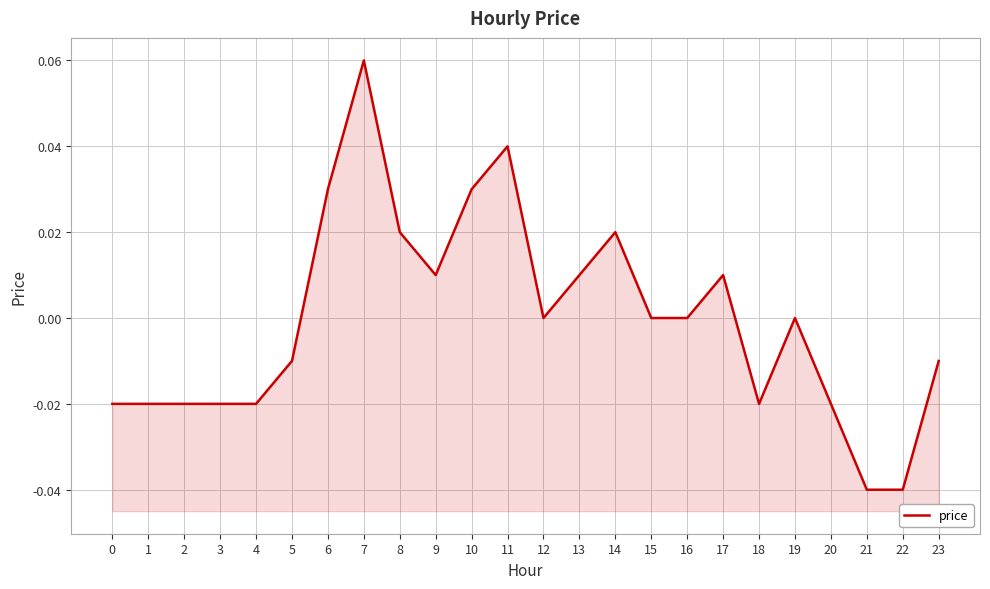

What is the difference between the maximum and minimum values?

0.1